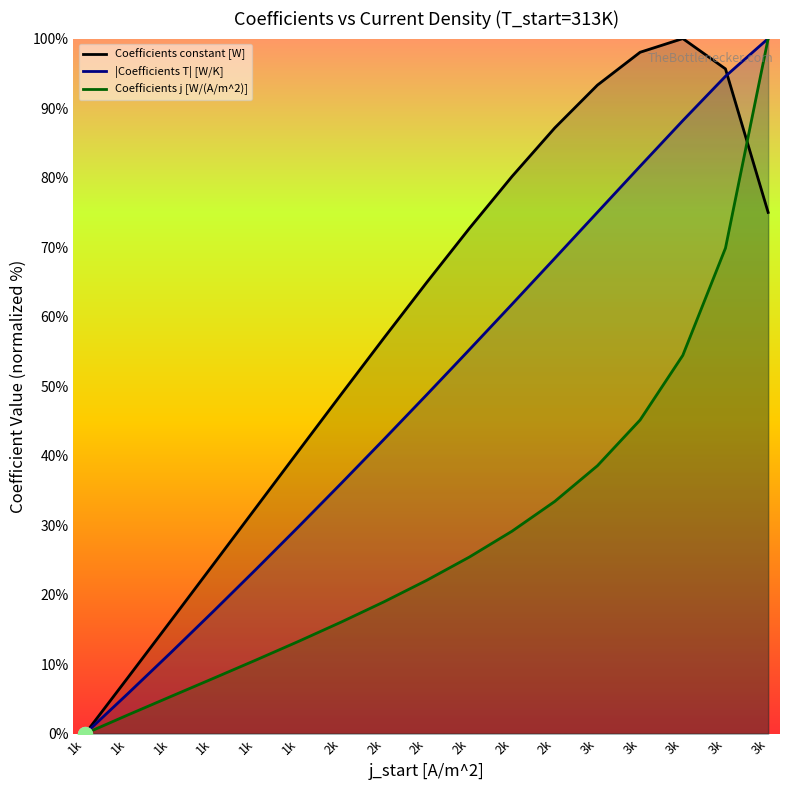

What is the difference between the maximum and second lowest values in the Coefficients j [W/(A/m^2)] series?

97.3